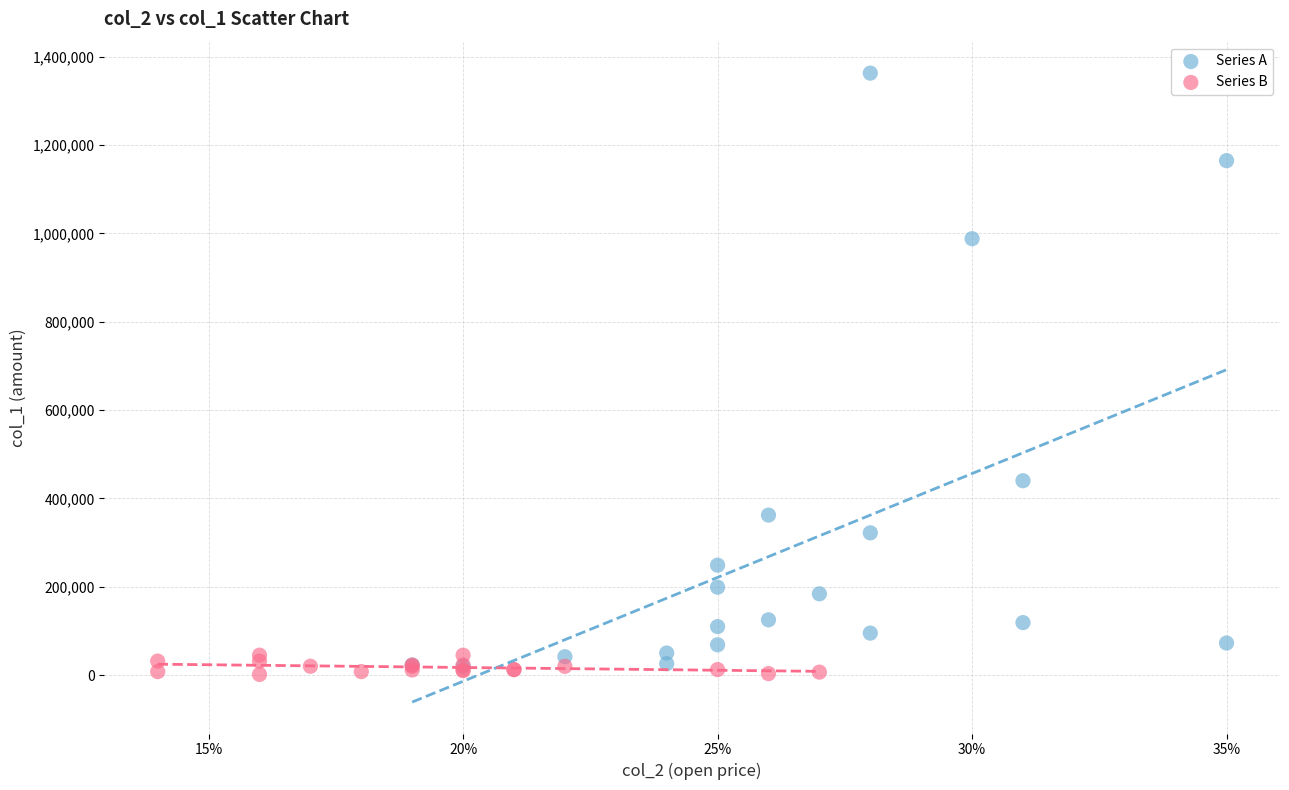

Which series has the largest Y range (max minus min)?

Series A